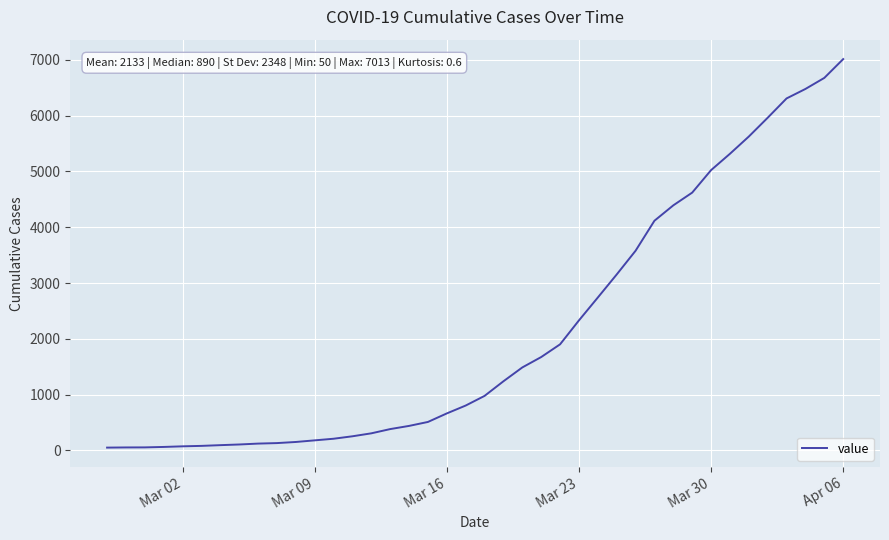

What is the maximum value shown in the chart?

7013